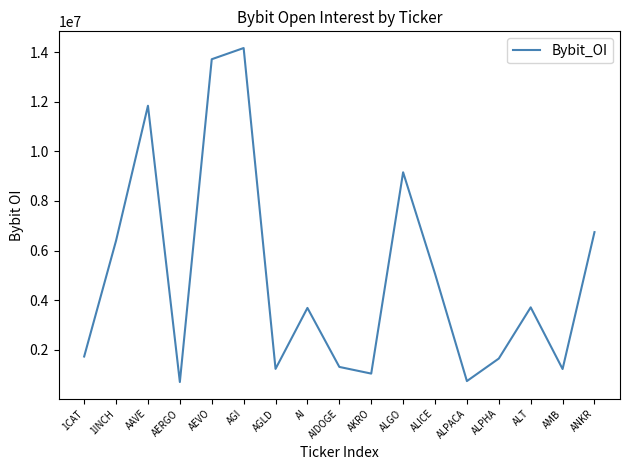

What is the change in value from AERGO to AEVO?

+13012018